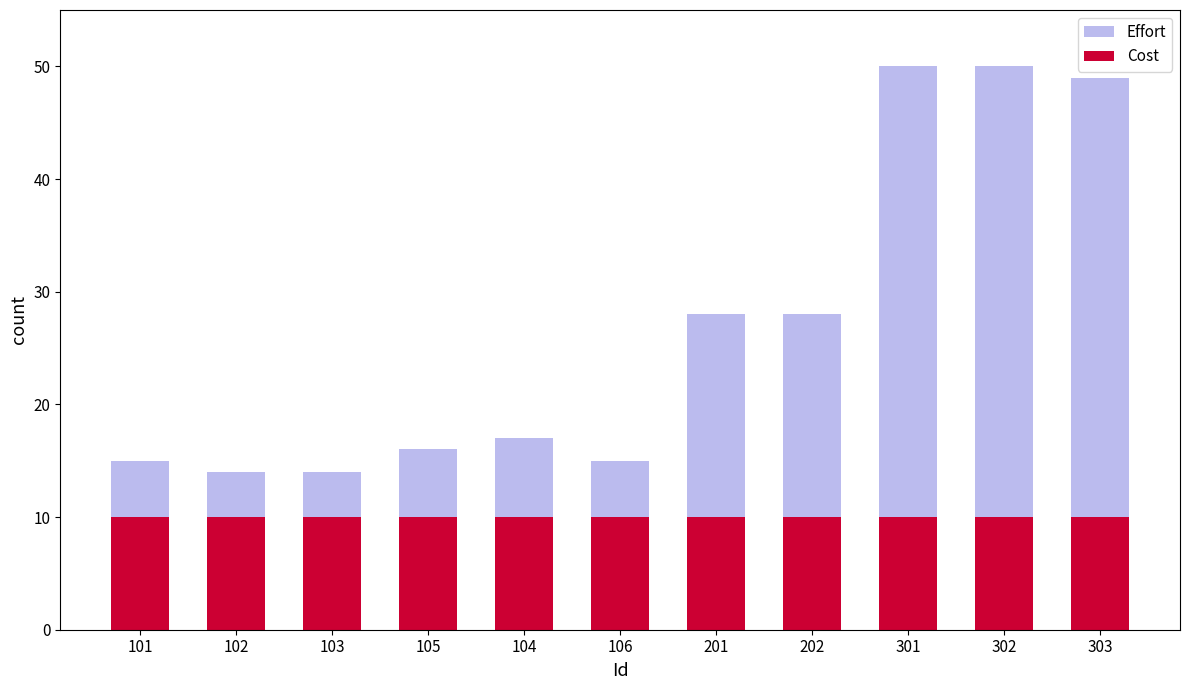

At how many categories does at least one series exceed 41?

3